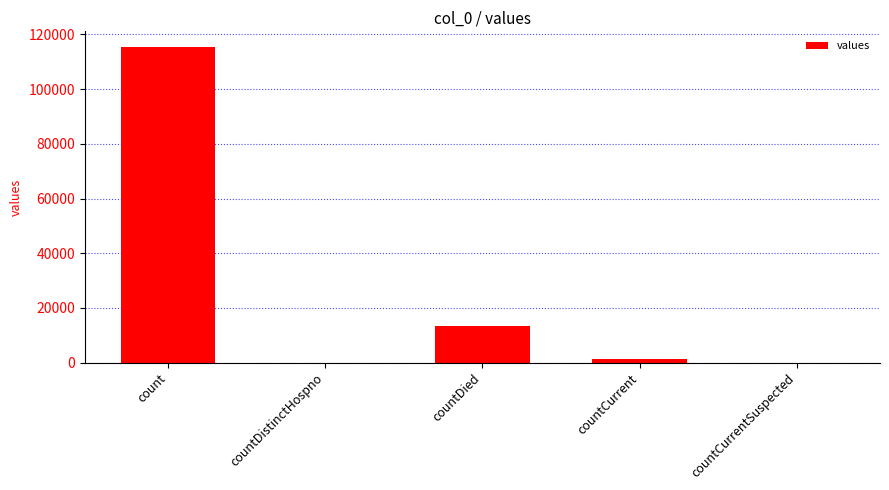

What is the change in value from countDistinctHospno to countDied?

+13343